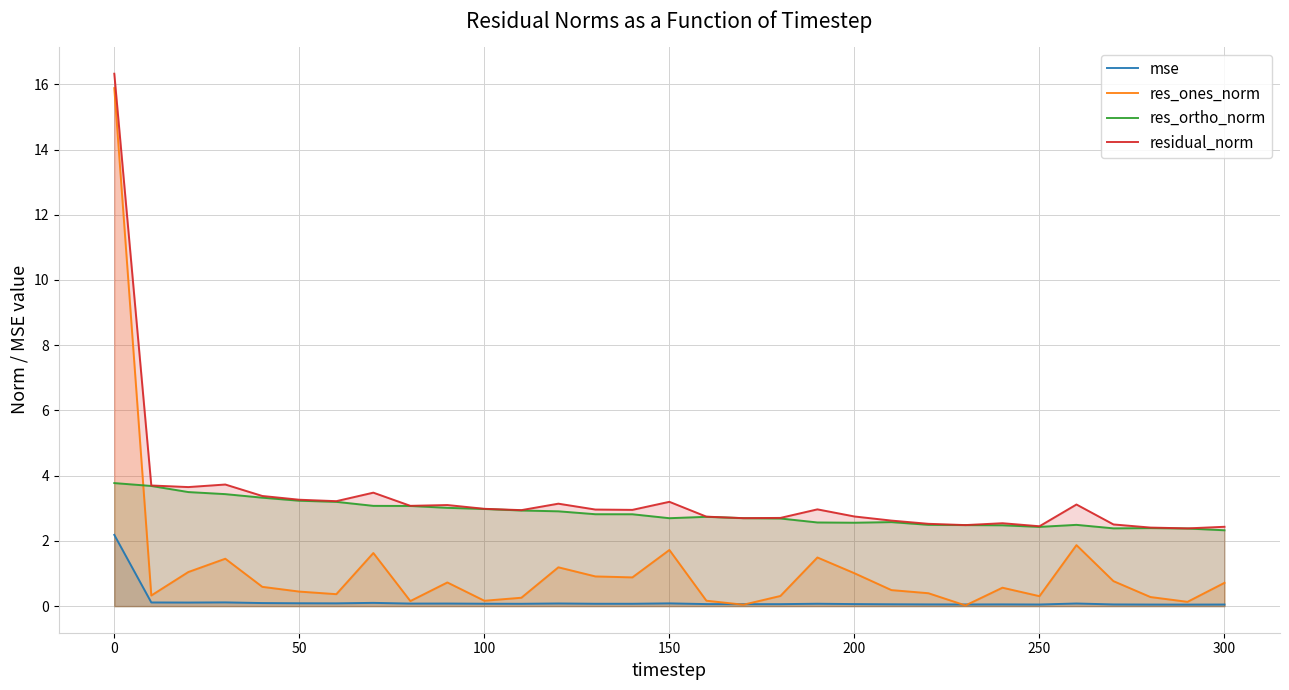

At how many categories does at least one series exceed 1?

31